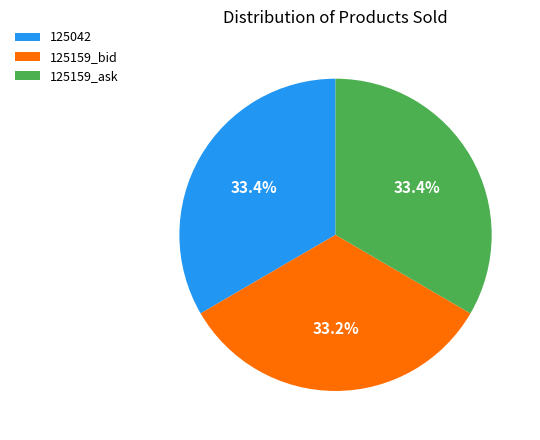

Does any single category account for the majority?

No